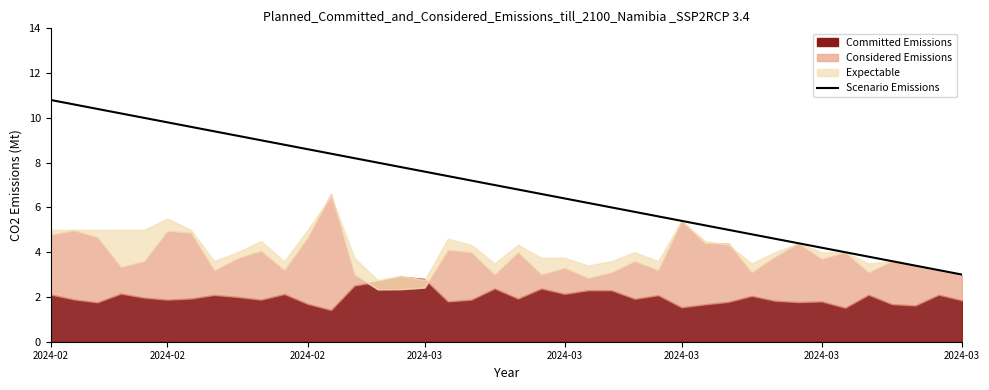

True or false: there are more than 1 points higher than both neighbors.

False